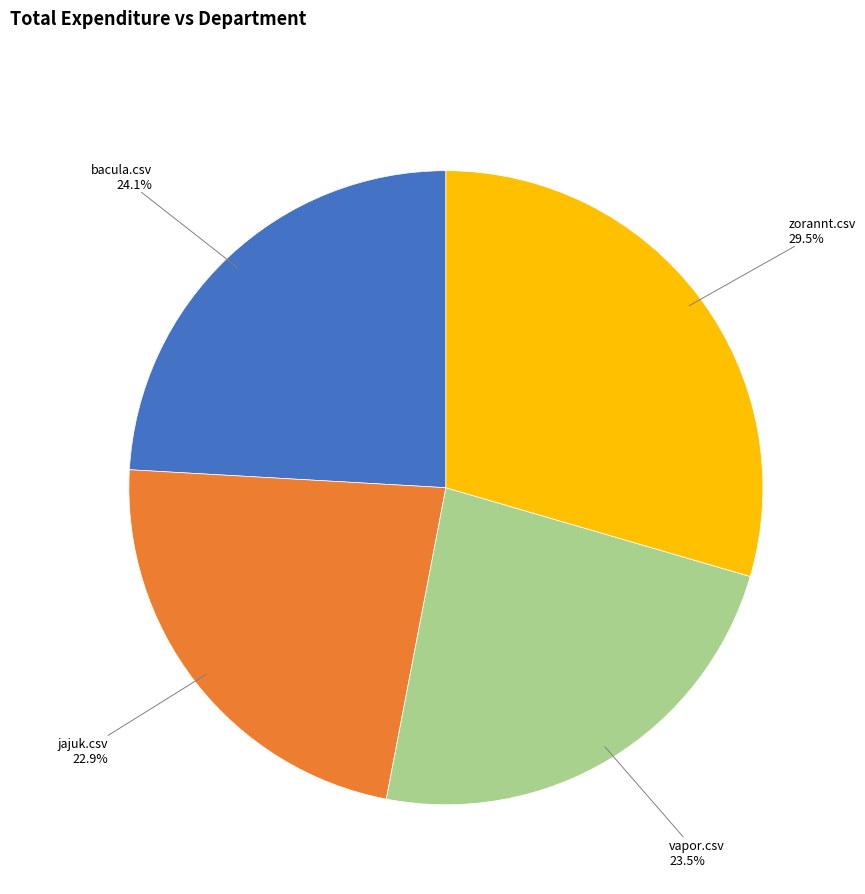

To the nearest percent, what is the difference between the vapor.csv and bacula.csv slice percentages?

1%